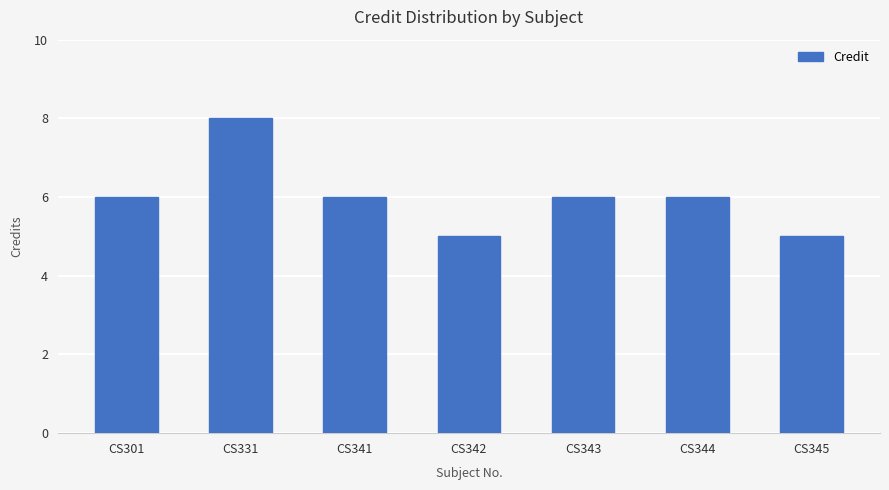

What is the sum of the values at CS341 and CS342?

11